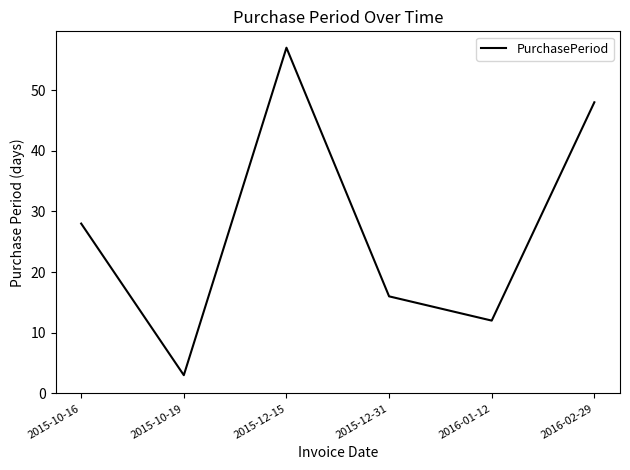

What is the difference between the maximum and minimum values?

54